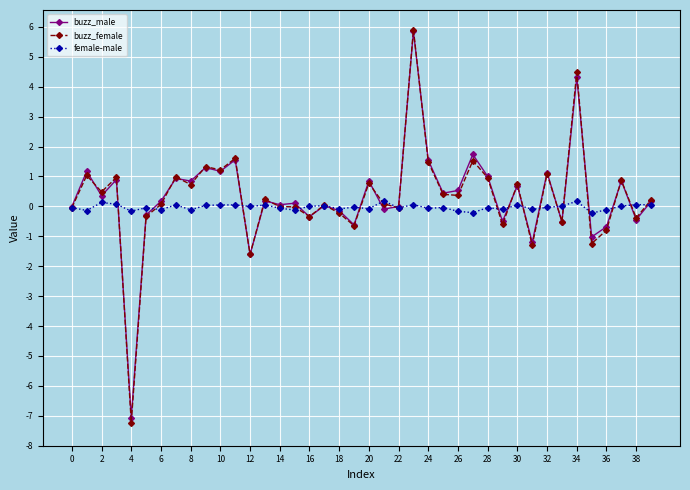

In buzz_male, how many points are higher than both neighbors (excluding endpoints)?

15